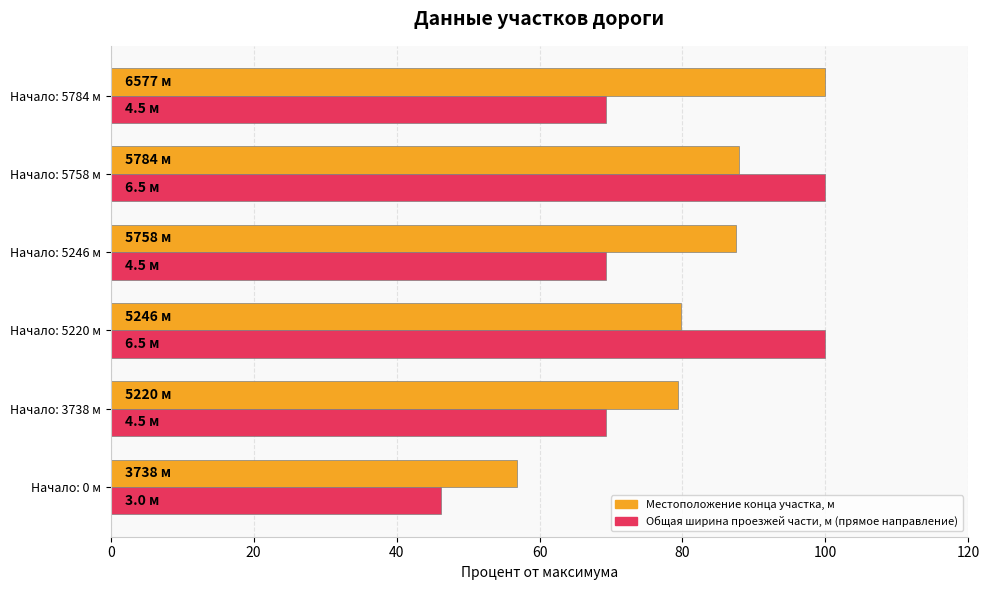

What is the total value across all series at Начало: 5758 м?

187.9